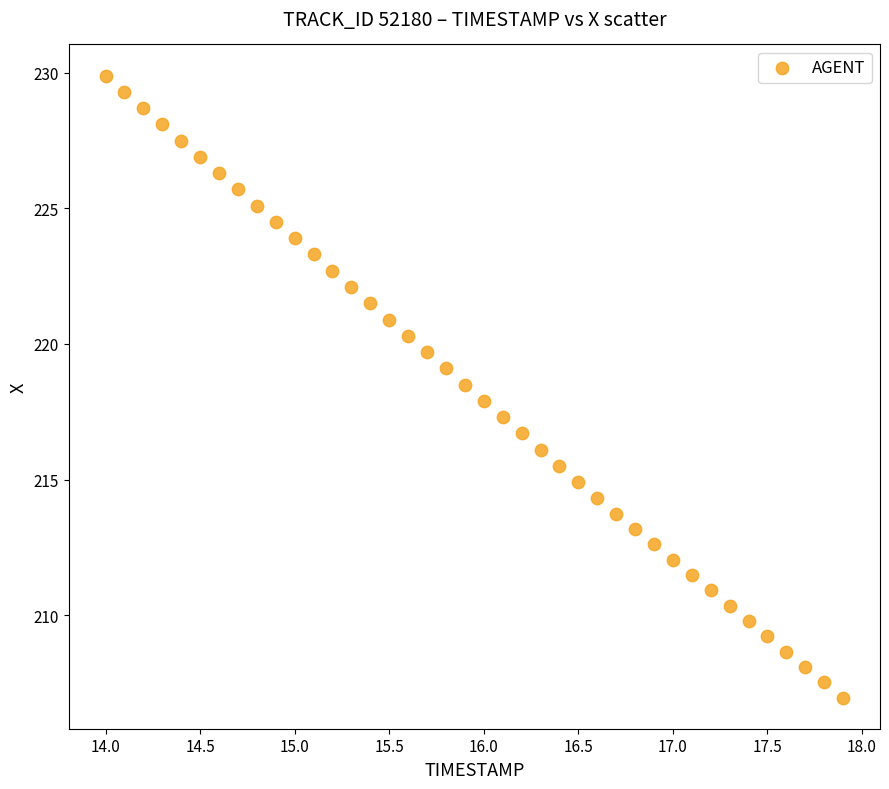

What is the range of Y values (max minus min)?

22.9